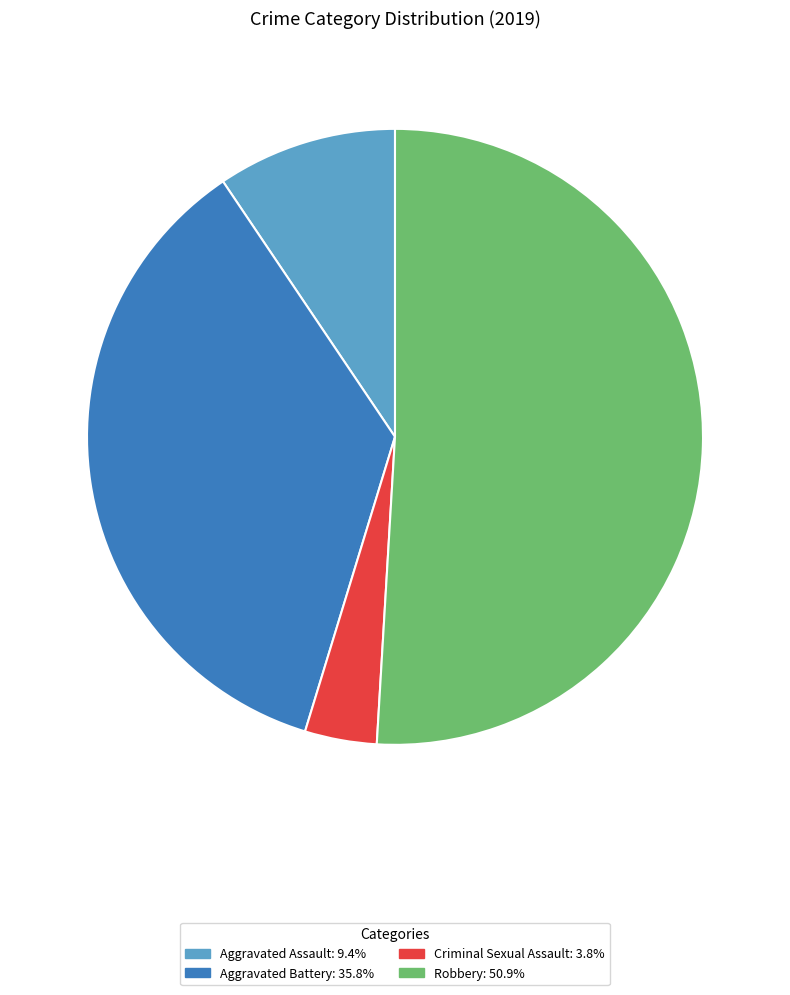

How many segments does this pie chart have?

4